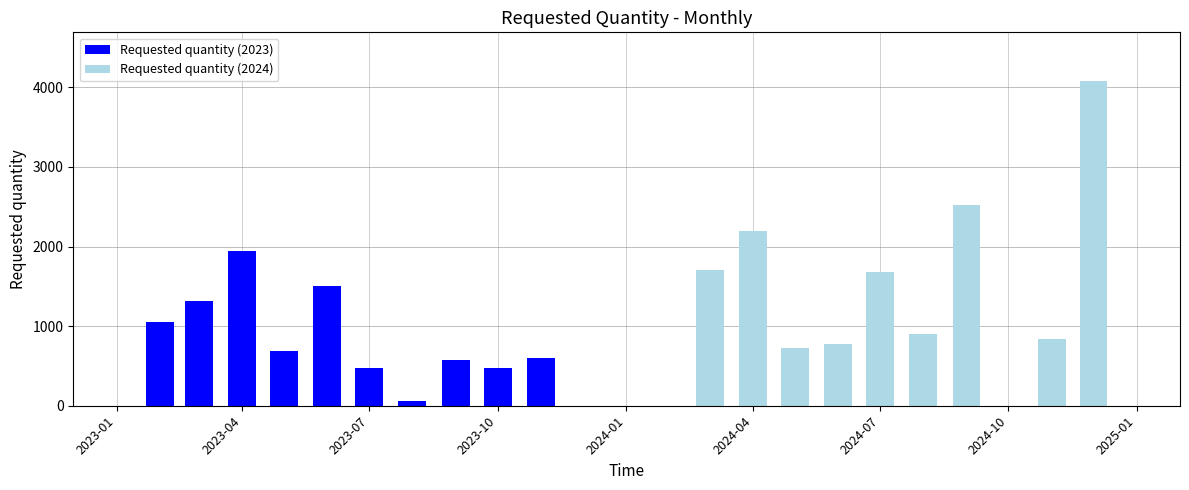

What is the difference between the second highest and second lowest values?

2040